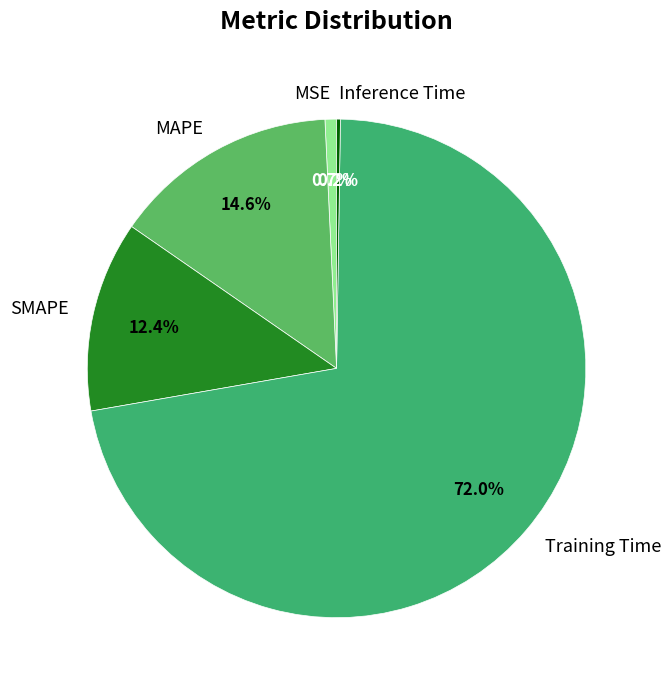

Which category has the biggest portion of the pie?

Training Time